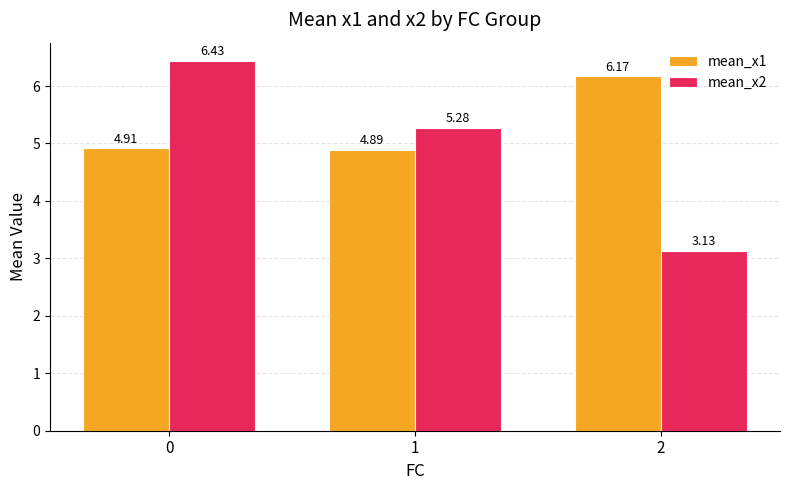

Is the value of mean_x2 at 2 greater than the value of mean_x1 at 2?

No